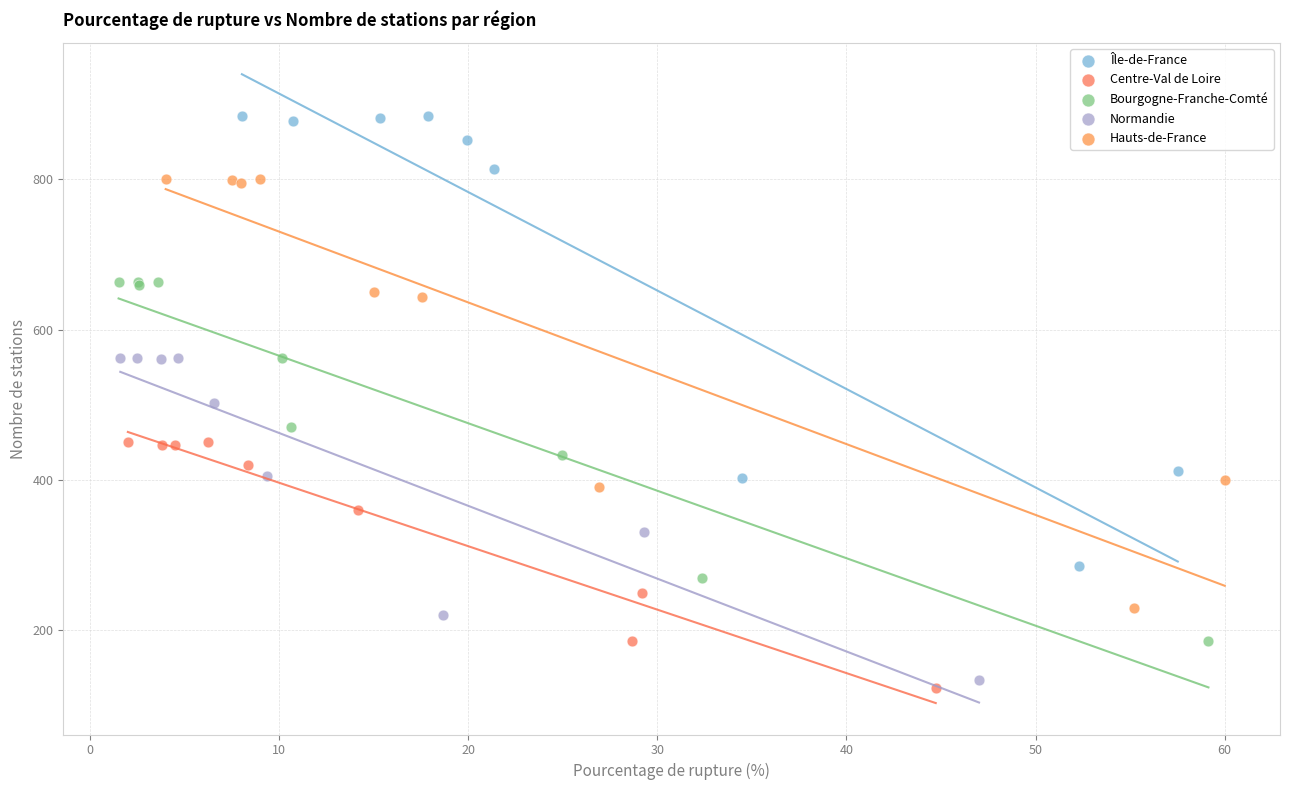

Which series reaches the minimum Y coordinate?

Centre-Val de Loire